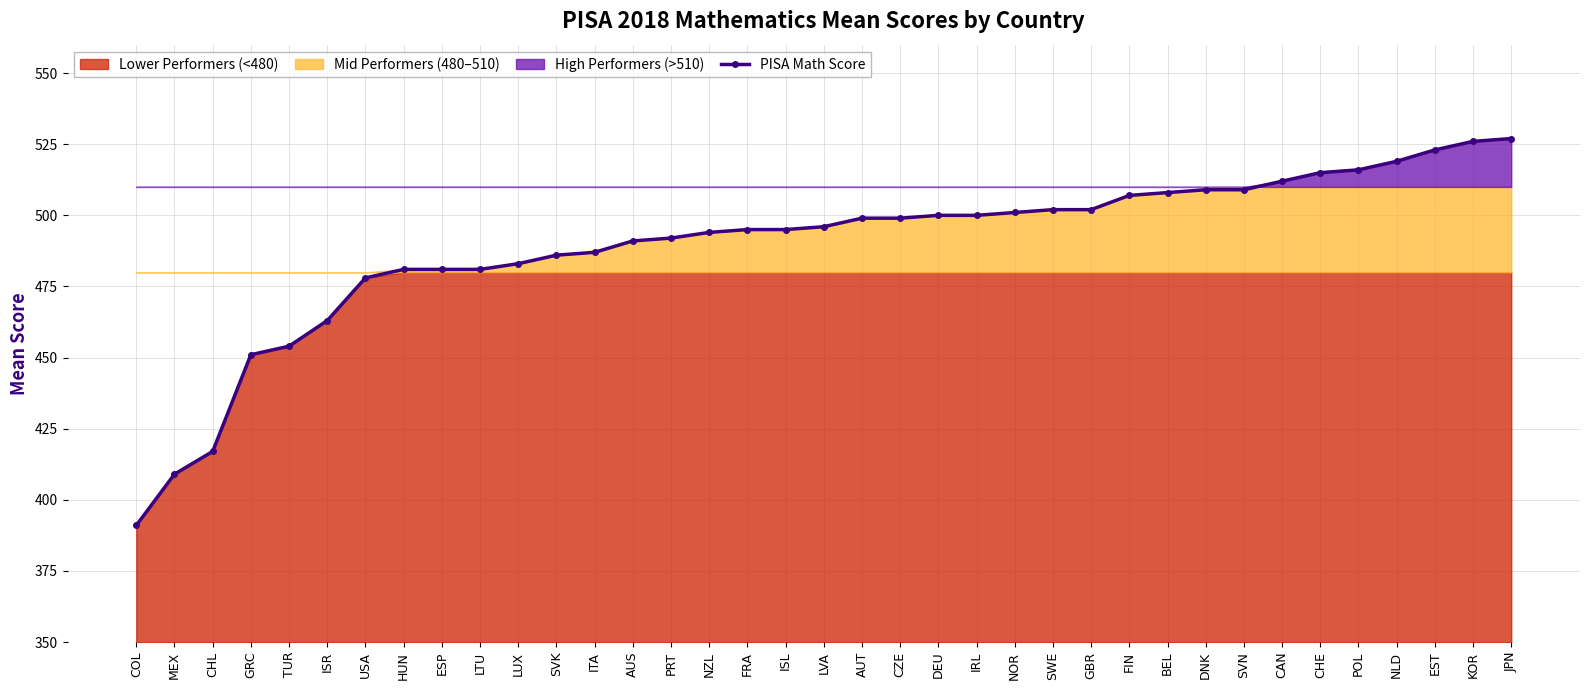

At which label is the value closest to 459?

ISR